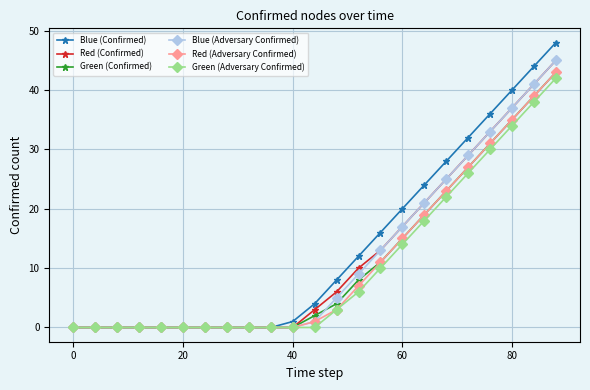

Which series has the widest spread of values?

Blue (Confirmed)